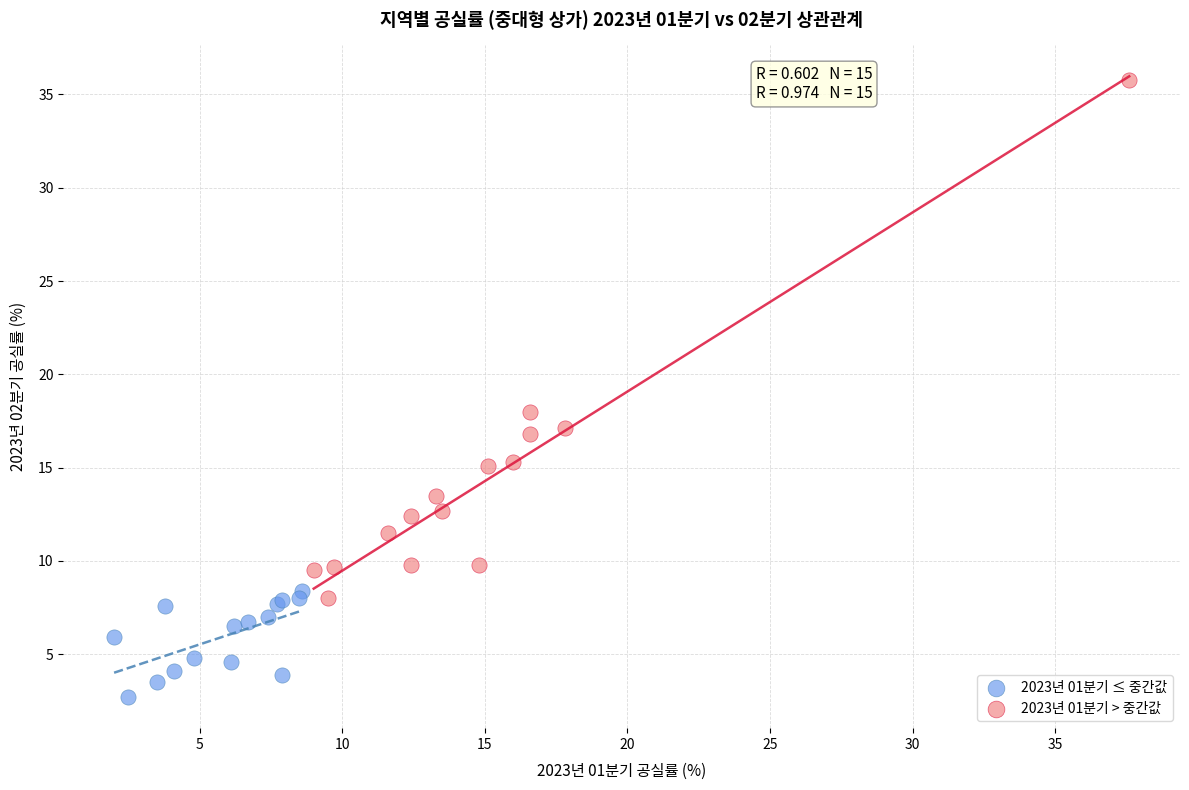

Which series reaches the minimum Y coordinate?

2023년 01분기 ≤ 중간값